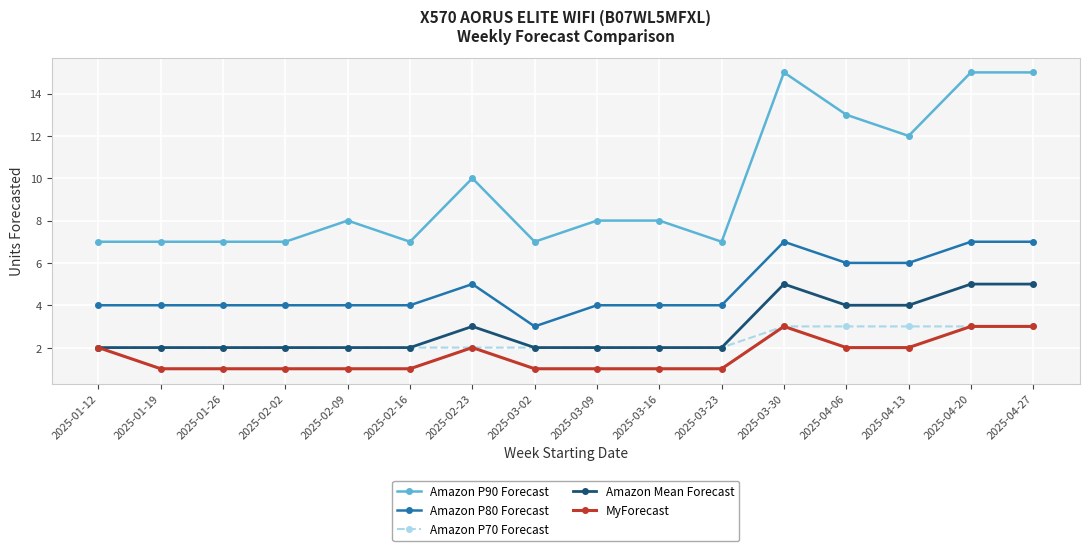

Count the number of categories in the chart.

16